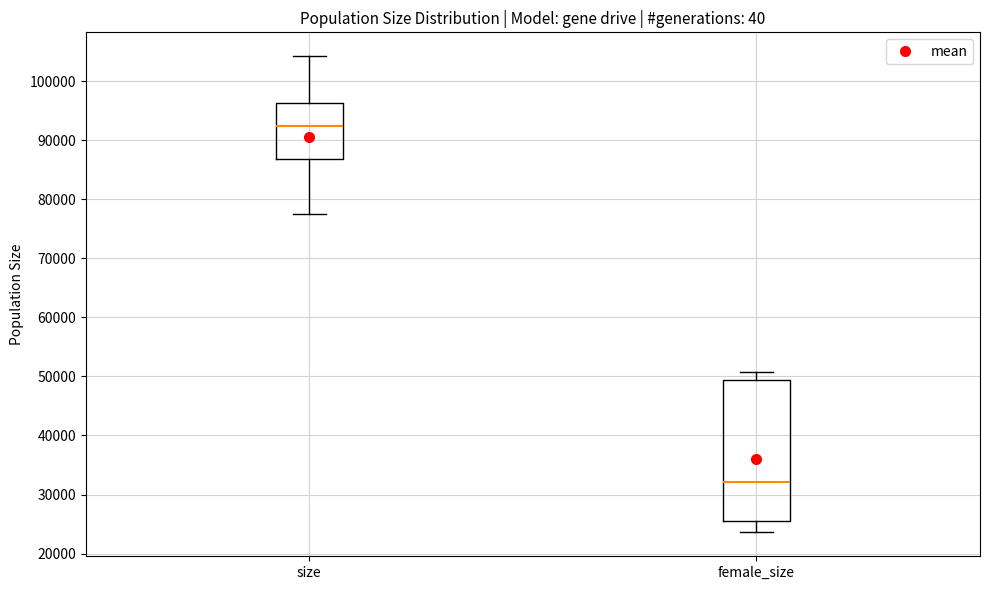

Reading left to right, transcribe this box plot: for each box, give where its median line is, the range the box spans, and where its two whiskers end, as read against the y-axis. The values are not printed on the chart, so give them approximately, as read against the axis.

size: median 92000, box 87000 to 96000, whiskers 77000 to 104000
female_size: median 32000, box 26000 to 49000, whiskers 24000 to 51000